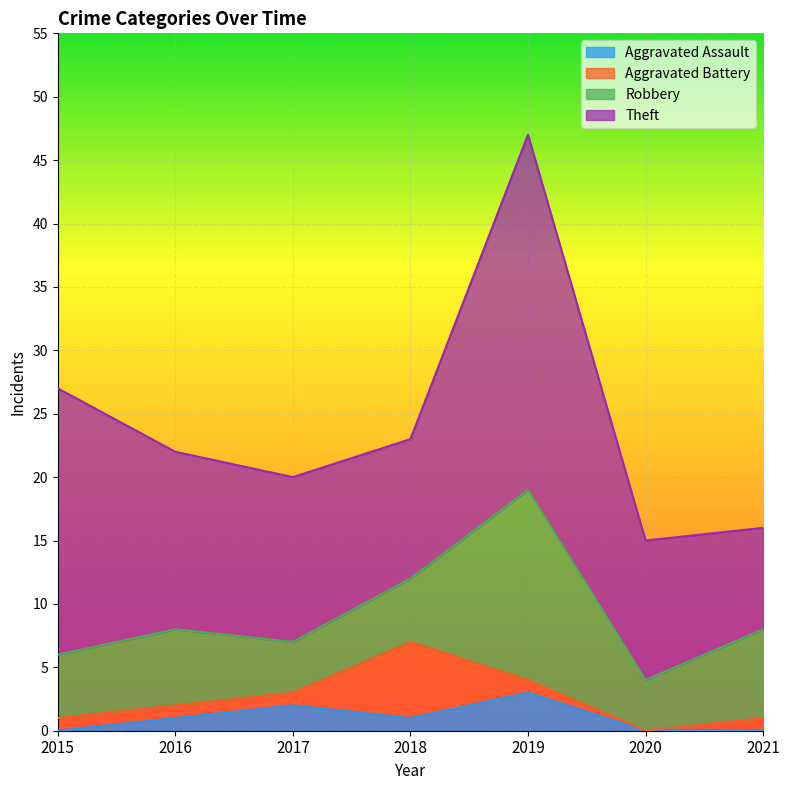

How many Theft values are between 11 and 21?

5